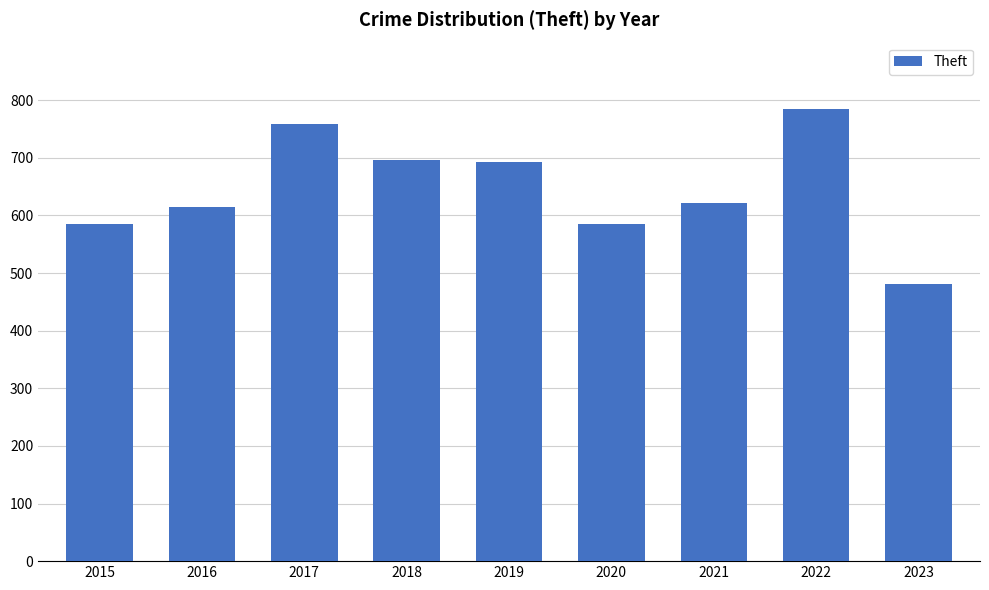

How many series are shown in this chart?

1